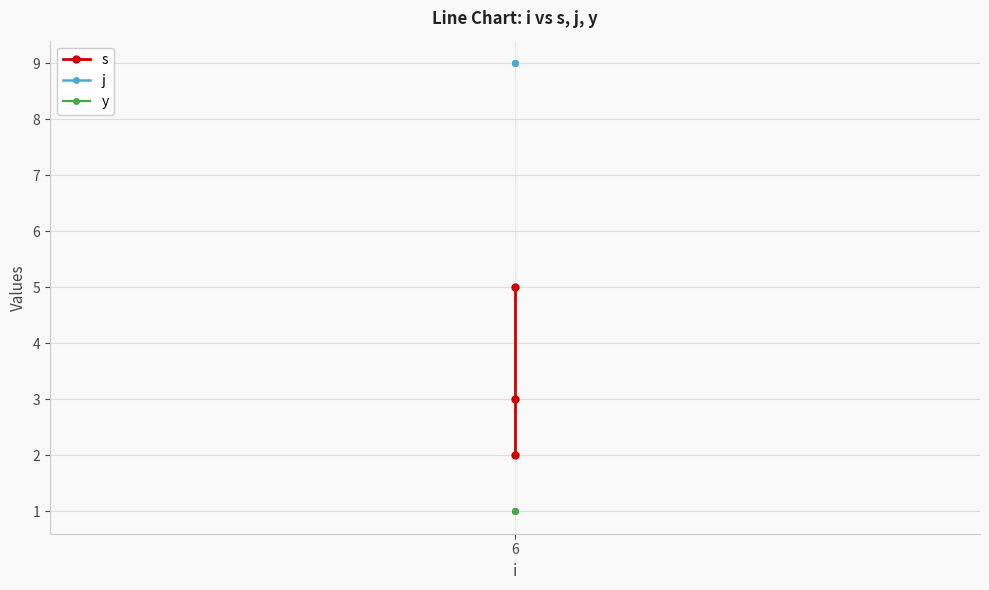

Between 6 and 1, which series saw the biggest shift?

s